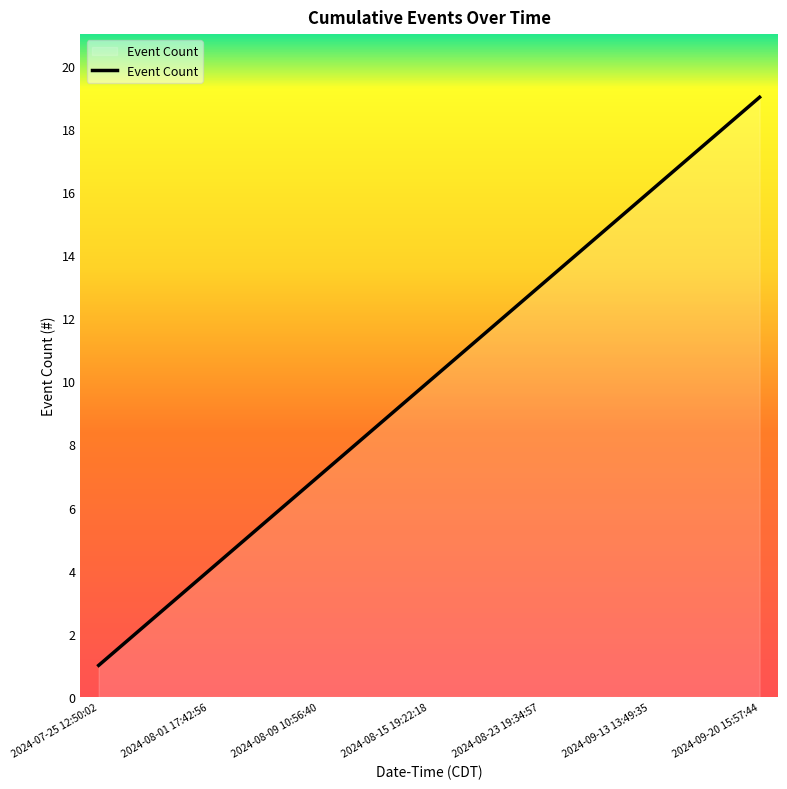

What is the difference between the maximum and minimum values?

18